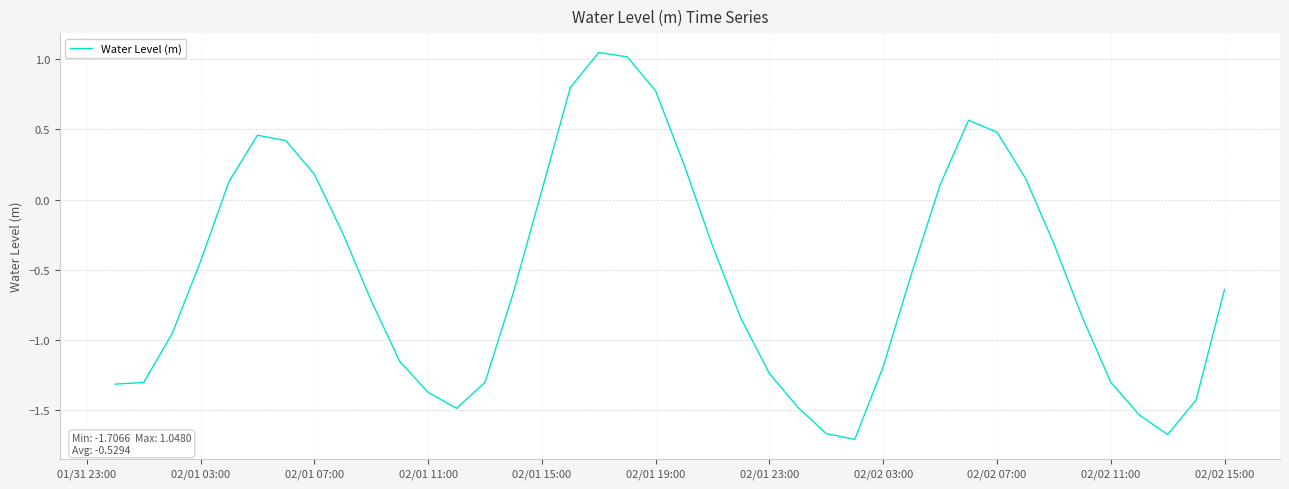

What is the difference between the maximum and minimum values?

2.8